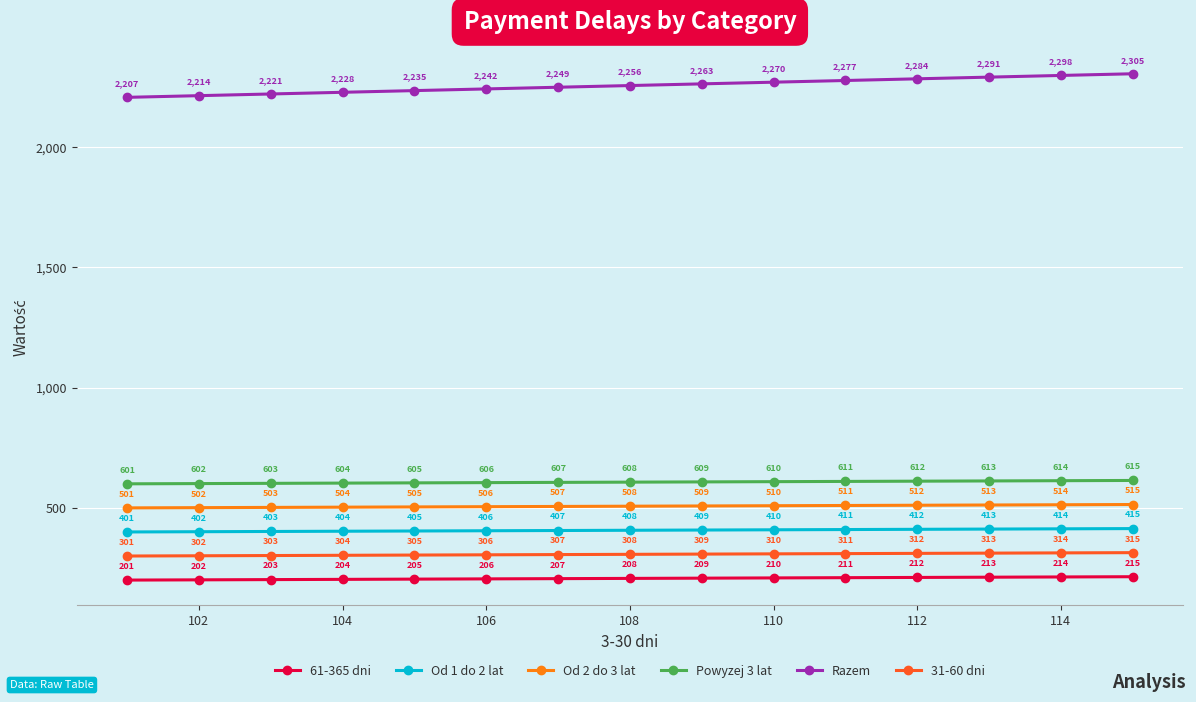

True or false: Razem and Od 2 do 3 lat cross at least once.

False